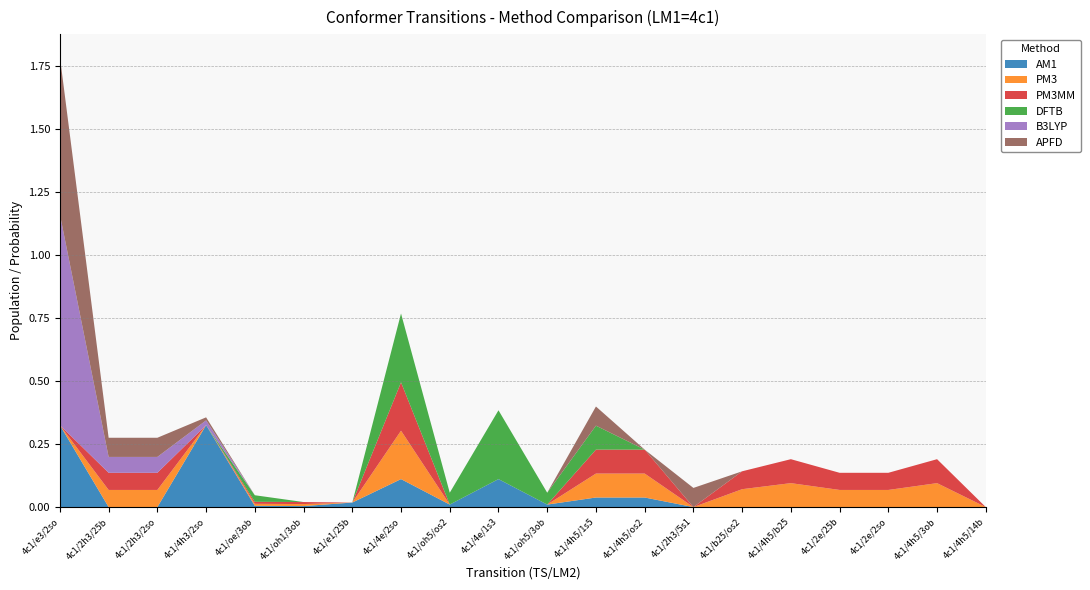

Reading left to right, extract all data points from this chart.

AM1: 4c1/e3/2so=0.3	4c1/2h3/25b=0.0	4c1/2h3/2so=0.0	4c1/4h3/2so=0.3	4c1/oe/3ob=0.0	4c1/oh1/3ob=0.0	4c1/e1/25b=0.0	4c1/4e/2so=0.1	4c1/oh5/os2=0.0	4c1/4e/1s3=0.1	4c1/oh5/3ob=0.0	4c1/4h5/1s5=0.0	4c1/4h5/os2=0.0	4c1/2h3/5s1=0.0	4c1/b25/os2=0.0	4c1/4h5/b25=0.0	4c1/2e/25b=0.0	4c1/2e/2so=0.0	4c1/4h5/3ob=0.0	4c1/4h5/14b=0.0
PM3: 4c1/e3/2so=0.0	4c1/2h3/25b=0.1	4c1/2h3/2so=0.1	4c1/4h3/2so=0.0	4c1/oe/3ob=0.0	4c1/oh1/3ob=0.0	4c1/e1/25b=0.0	4c1/4e/2so=0.2	4c1/oh5/os2=0.0	4c1/4e/1s3=0.0	4c1/oh5/3ob=0.0	4c1/4h5/1s5=0.1	4c1/4h5/os2=0.1	4c1/2h3/5s1=0.0	4c1/b25/os2=0.1	4c1/4h5/b25=0.1	4c1/2e/25b=0.1	4c1/2e/2so=0.1	4c1/4h5/3ob=0.1	4c1/4h5/14b=0.0
PM3MM: 4c1/e3/2so=0.0	4c1/2h3/25b=0.1	4c1/2h3/2so=0.1	4c1/4h3/2so=0.0	4c1/oe/3ob=0.0	4c1/oh1/3ob=0.0	4c1/e1/25b=0.0	4c1/4e/2so=0.2	4c1/oh5/os2=0.0	4c1/4e/1s3=0.0	4c1/oh5/3ob=0.0	4c1/4h5/1s5=0.1	4c1/4h5/os2=0.1	4c1/2h3/5s1=0.0	4c1/b25/os2=0.1	4c1/4h5/b25=0.1	4c1/2e/25b=0.1	4c1/2e/2so=0.1	4c1/4h5/3ob=0.1	4c1/4h5/14b=0.0
DFTB: 4c1/e3/2so=0.0	4c1/2h3/25b=0.0	4c1/2h3/2so=0.0	4c1/4h3/2so=0.0	4c1/oe/3ob=0.0	4c1/oh1/3ob=0.0	4c1/e1/25b=0.0	4c1/4e/2so=0.3	4c1/oh5/os2=0.0	4c1/4e/1s3=0.3	4c1/oh5/3ob=0.0	4c1/4h5/1s5=0.1	4c1/4h5/os2=0.0	4c1/2h3/5s1=0.0	4c1/b25/os2=0.0	4c1/4h5/b25=0.0	4c1/2e/25b=0.0	4c1/2e/2so=0.0	4c1/4h5/3ob=0.0	4c1/4h5/14b=0.0
B3LYP: 4c1/e3/2so=0.8	4c1/2h3/25b=0.1	4c1/2h3/2so=0.1	4c1/4h3/2so=0.0	4c1/oe/3ob=0.0	4c1/oh1/3ob=0.0	4c1/e1/25b=0.0	4c1/4e/2so=0.0	4c1/oh5/os2=0.0	4c1/4e/1s3=0.0	4c1/oh5/3ob=0.0	4c1/4h5/1s5=0.0	4c1/4h5/os2=0.0	4c1/2h3/5s1=0.0	4c1/b25/os2=0.0	4c1/4h5/b25=0.0	4c1/2e/25b=0.0	4c1/2e/2so=0.0	4c1/4h5/3ob=0.0	4c1/4h5/14b=0.0
APFD: 4c1/e3/2so=0.6	4c1/2h3/25b=0.1	4c1/2h3/2so=0.1	4c1/4h3/2so=0.0	4c1/oe/3ob=0.0	4c1/oh1/3ob=0.0	4c1/e1/25b=0.0	4c1/4e/2so=0.0	4c1/oh5/os2=0.0	4c1/4e/1s3=0.0	4c1/oh5/3ob=0.0	4c1/4h5/1s5=0.1	4c1/4h5/os2=0.0	4c1/2h3/5s1=0.1	4c1/b25/os2=0.0	4c1/4h5/b25=0.0	4c1/2e/25b=0.0	4c1/2e/2so=0.0	4c1/4h5/3ob=0.0	4c1/4h5/14b=0.0